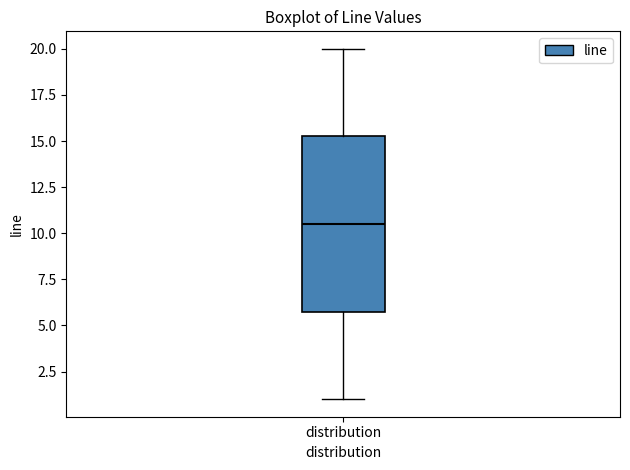

Where is the upper edge of the box for distribution on the y-axis? The values are not printed on the chart, so give them approximately, as read against the axis.

15.5